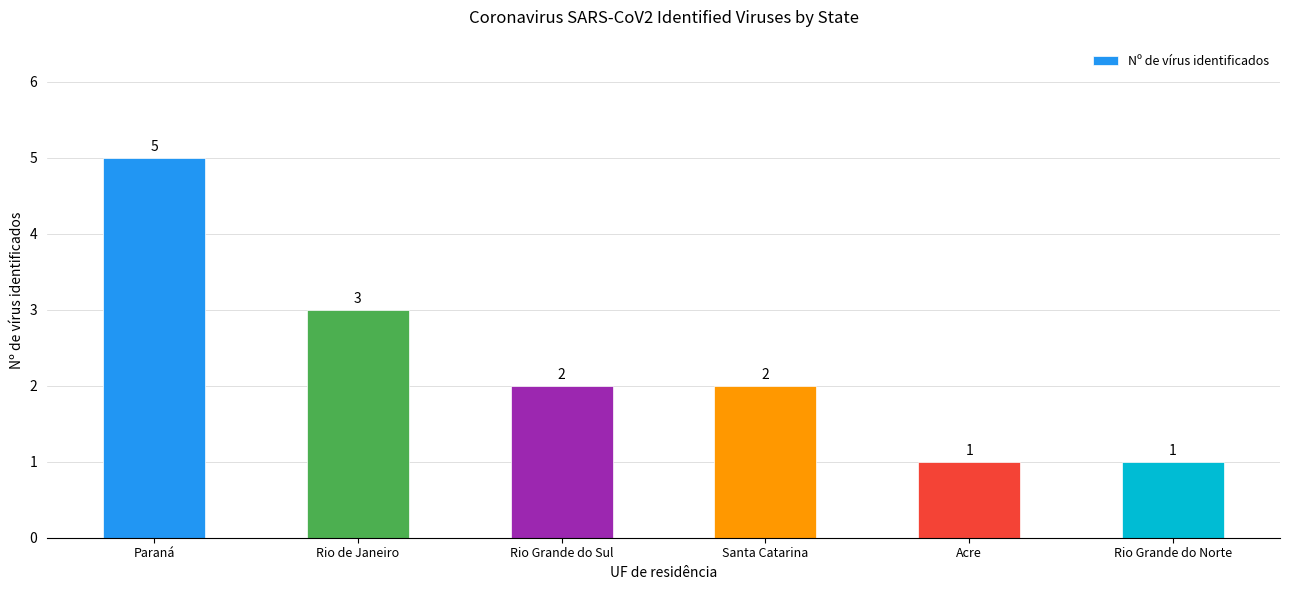

Count the values in the range 1 to 3.

5